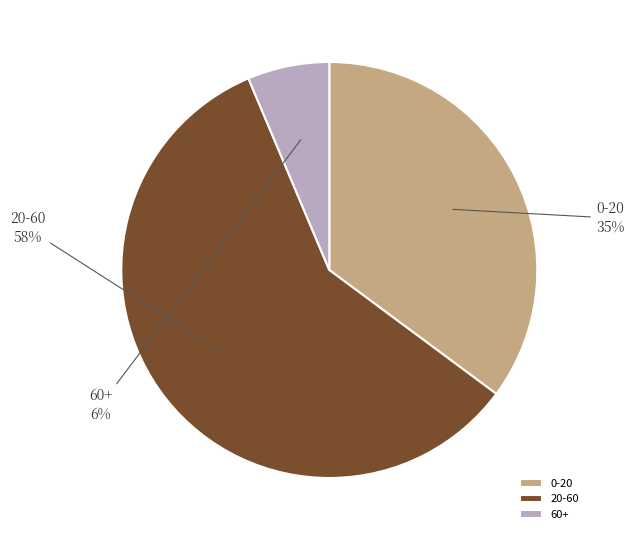

Rank the categories by value from lowest to highest.

60+, 0-20, 20-60